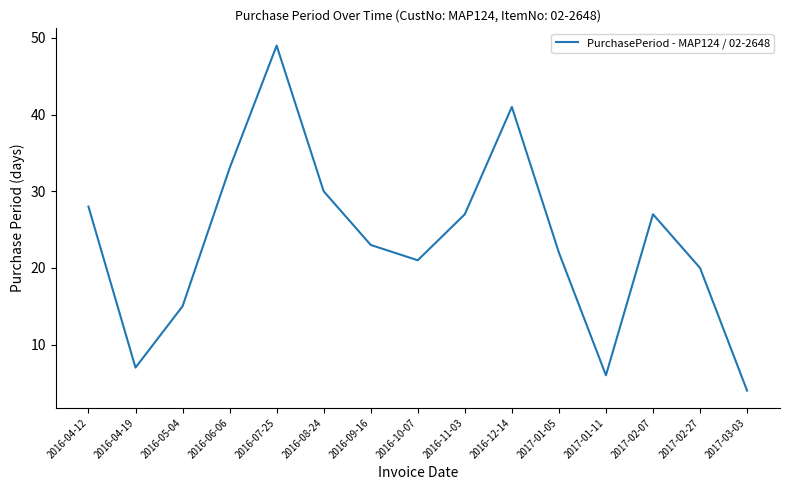

True or false: the data shows 9 at 2016-10-07.

False